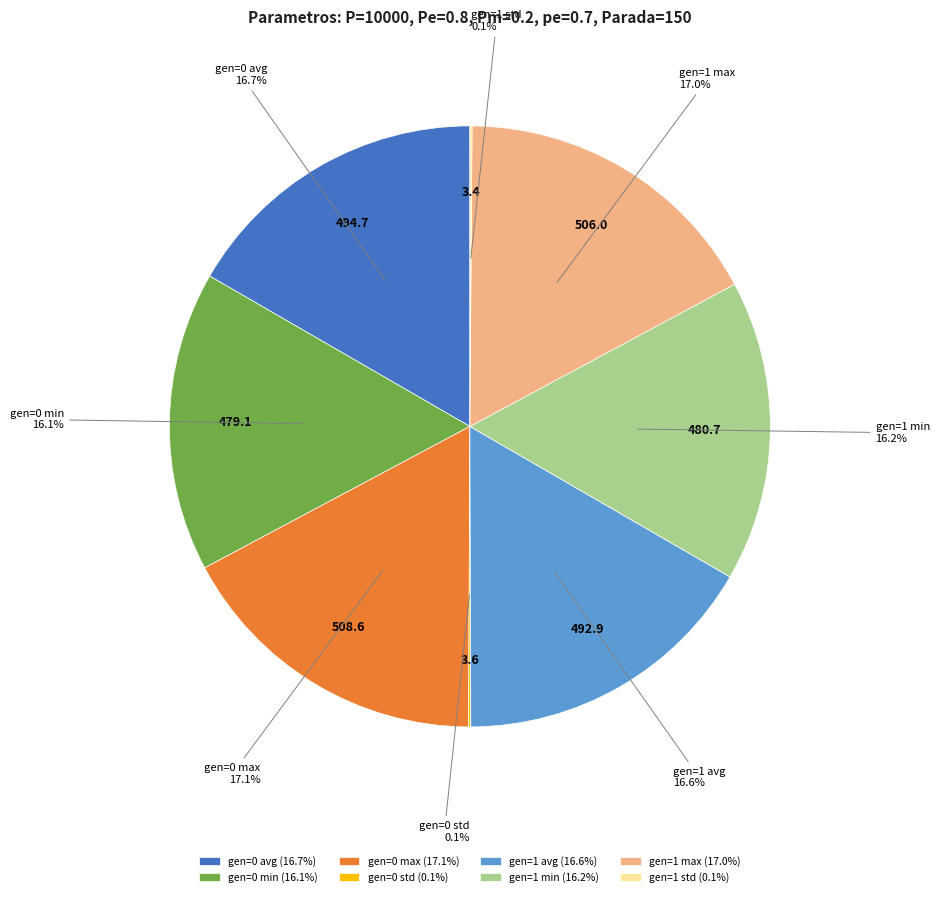

What portion of the pie excludes gen=1 min?

83.8%